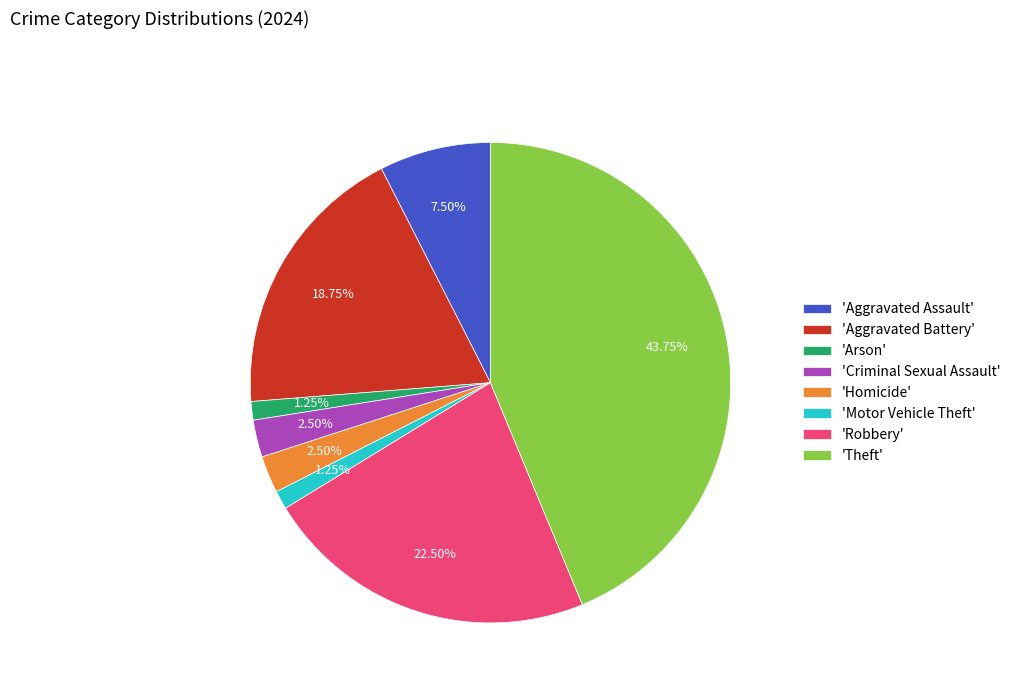

Combined, do 'Arson' and 'Aggravated Battery' account for over 50%?

No